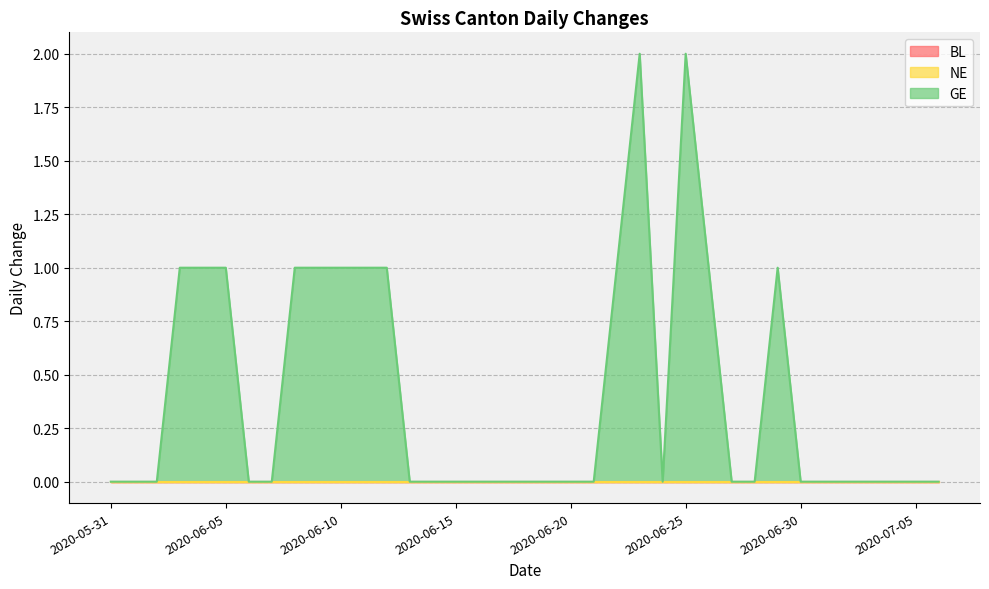

True or false: BL and GE cross at least once.

False